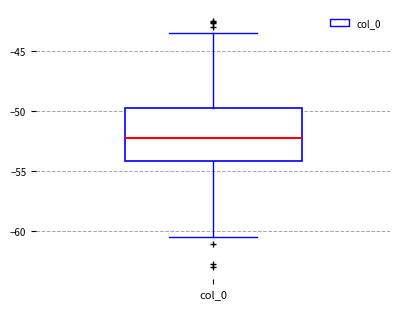

Read this box plot against the y-axis: the position of the median line, the range covered by the box, and the ends of both whiskers. The values are not printed on the chart, so give them approximately, as read against the axis.

median -52.0, box -54.0 to -49.5, whiskers -60.5 to -43.5